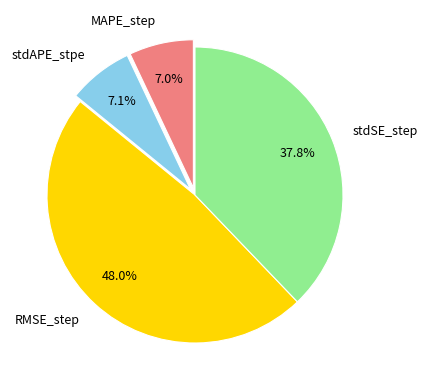

Which has a higher value, RMSE_step or MAPE_step?

RMSE_step